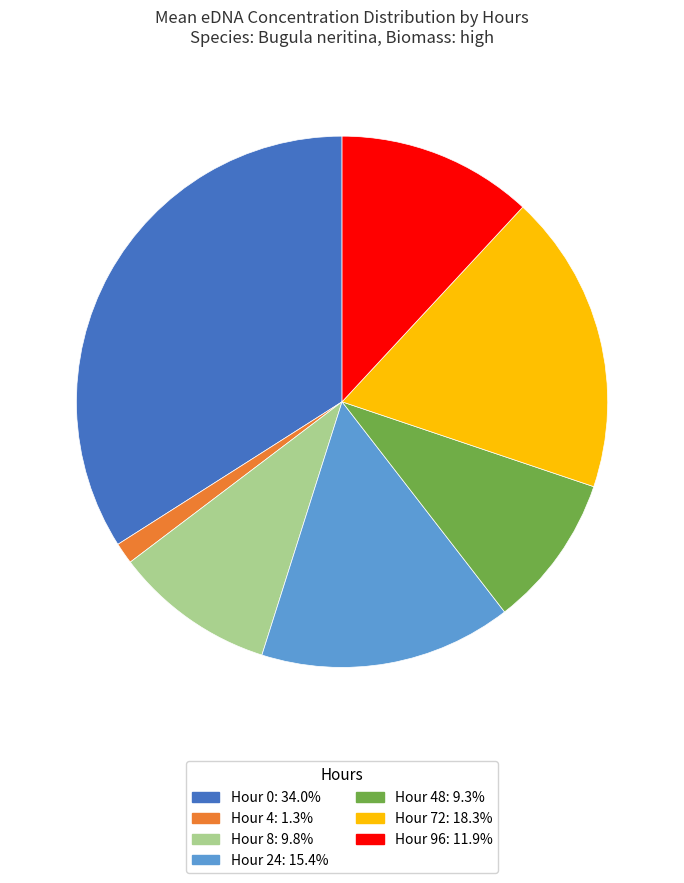

Does any single category account for the majority?

No